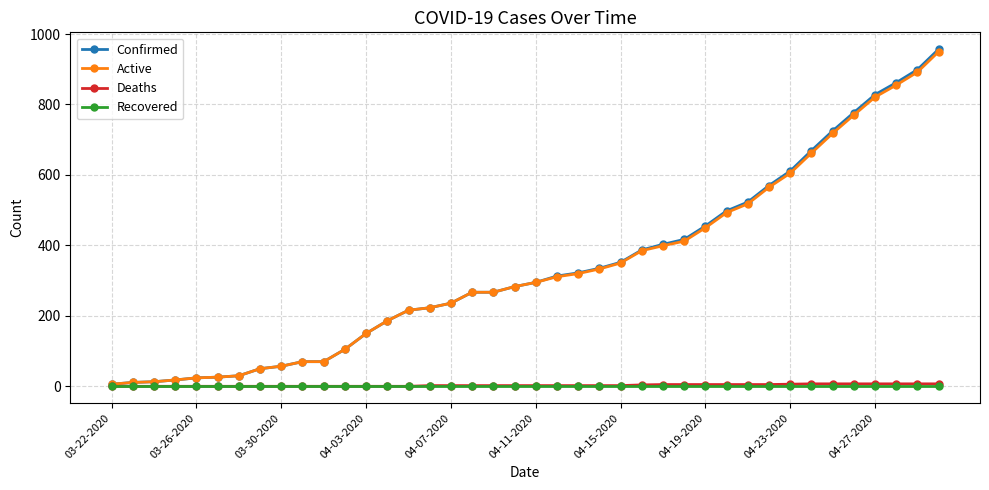

Which series has the widest spread of values?

Confirmed